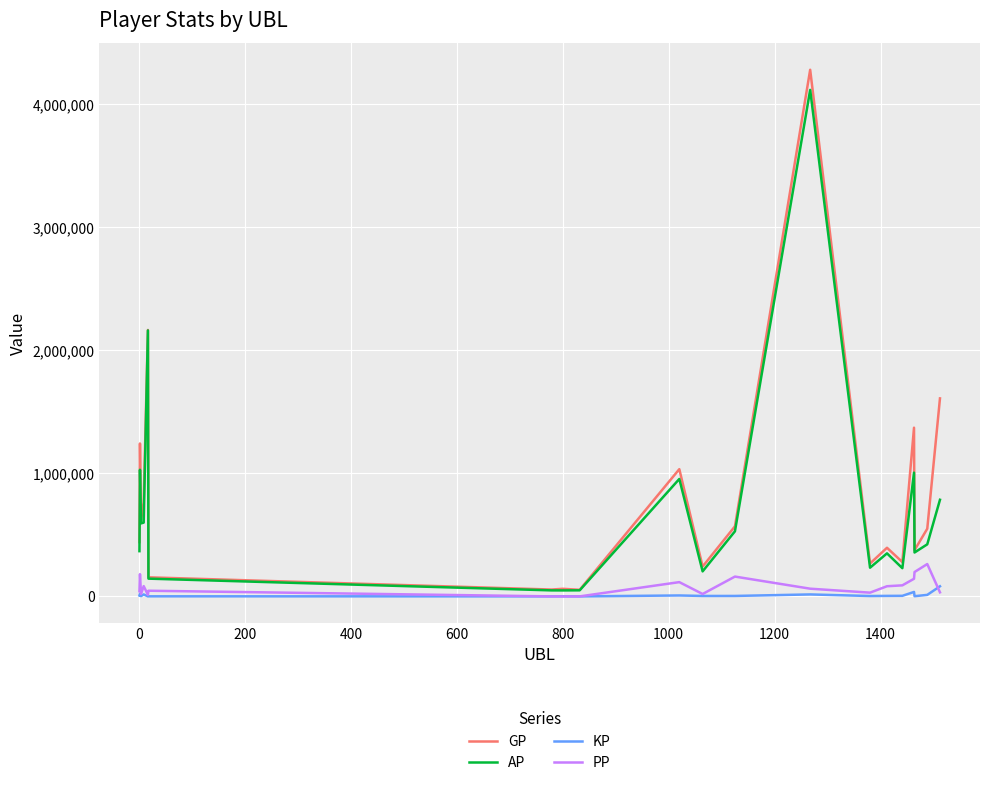

Which series has the widest spread of values?

GP